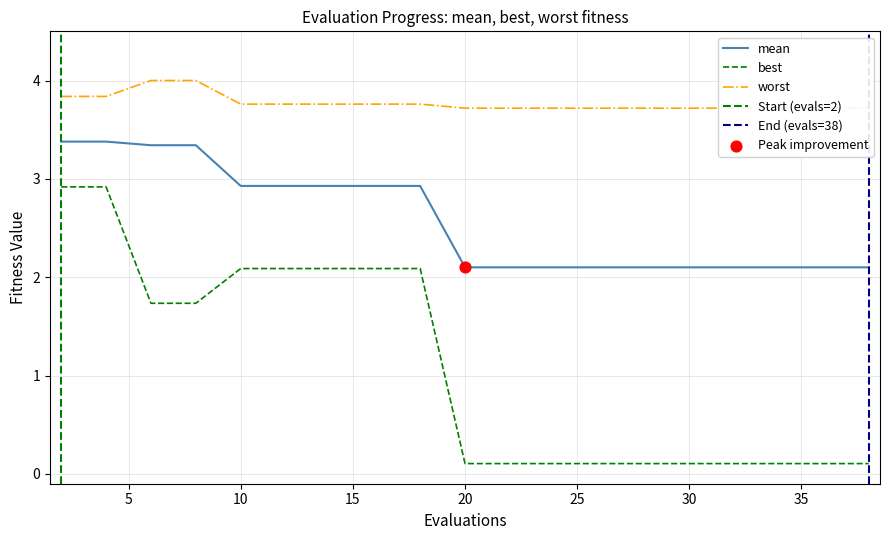

Is the value of worst at 10 greater than the value of mean at 40?

Yes